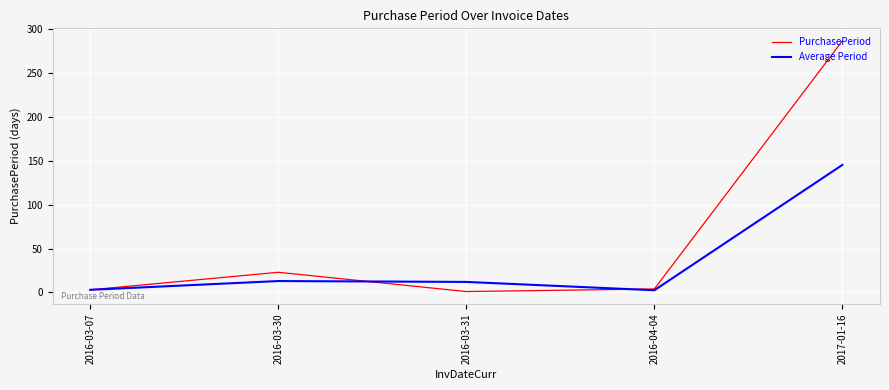

Which series has the largest range (max minus min)?

PurchasePeriod